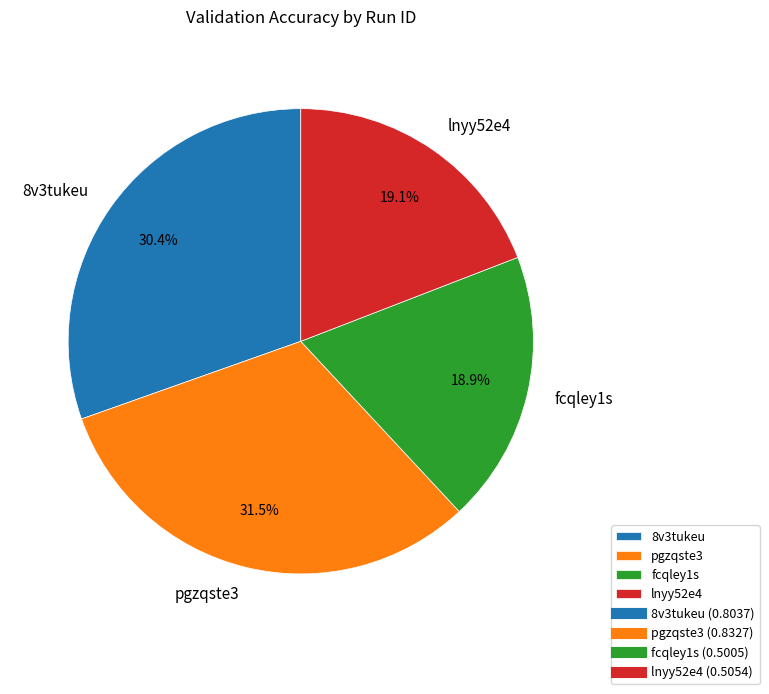

What is the largest slice in the pie chart?

pgzqste3